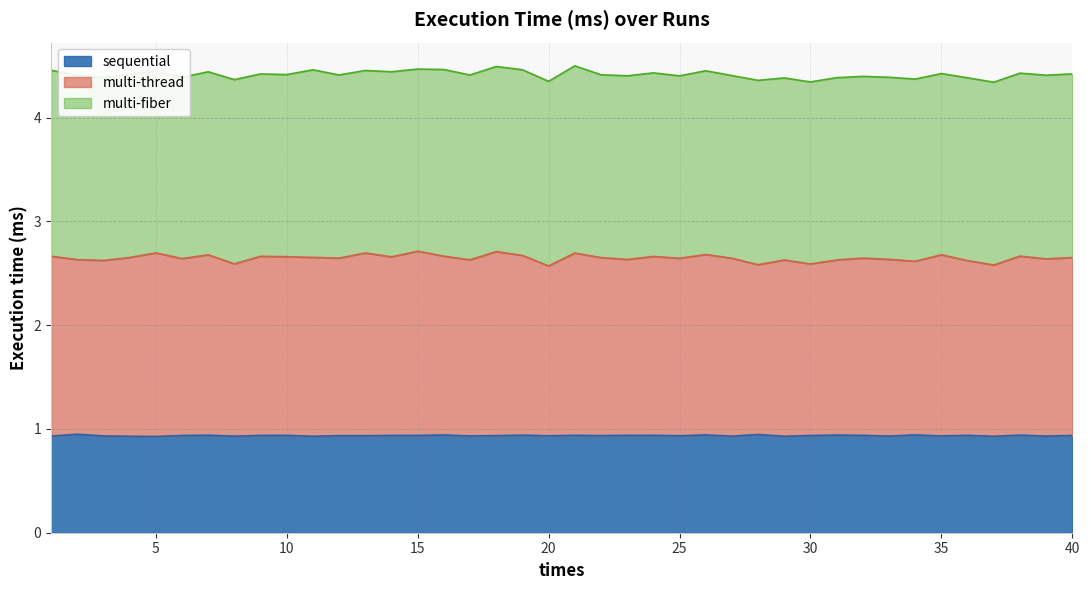

What is the total value across all series at 15?

4.5